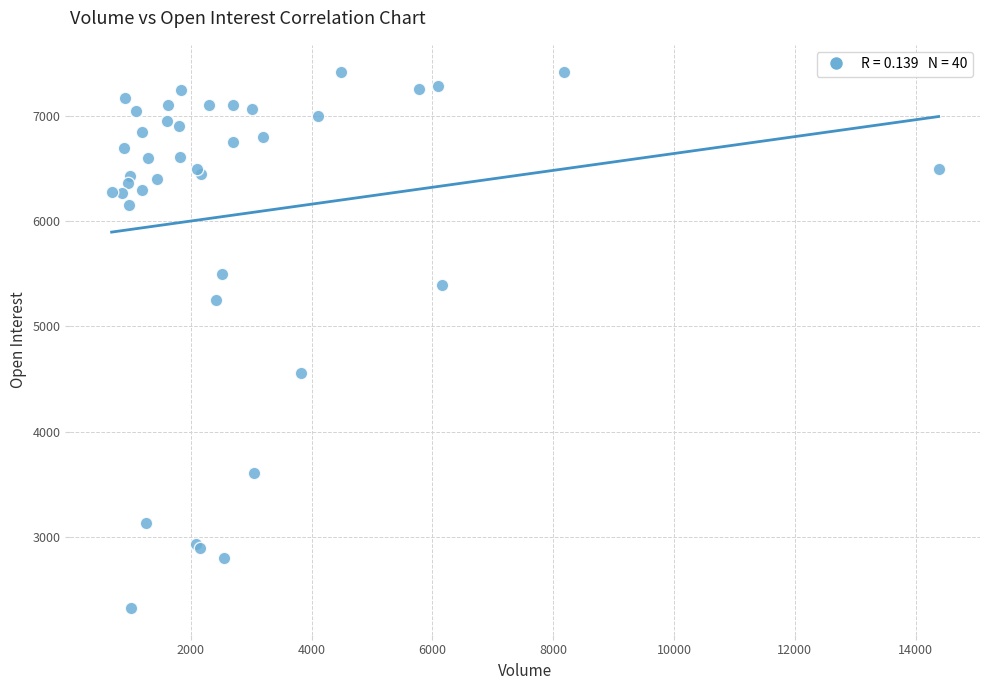

What Y value in the scatter plot is closest to 4873?

4562